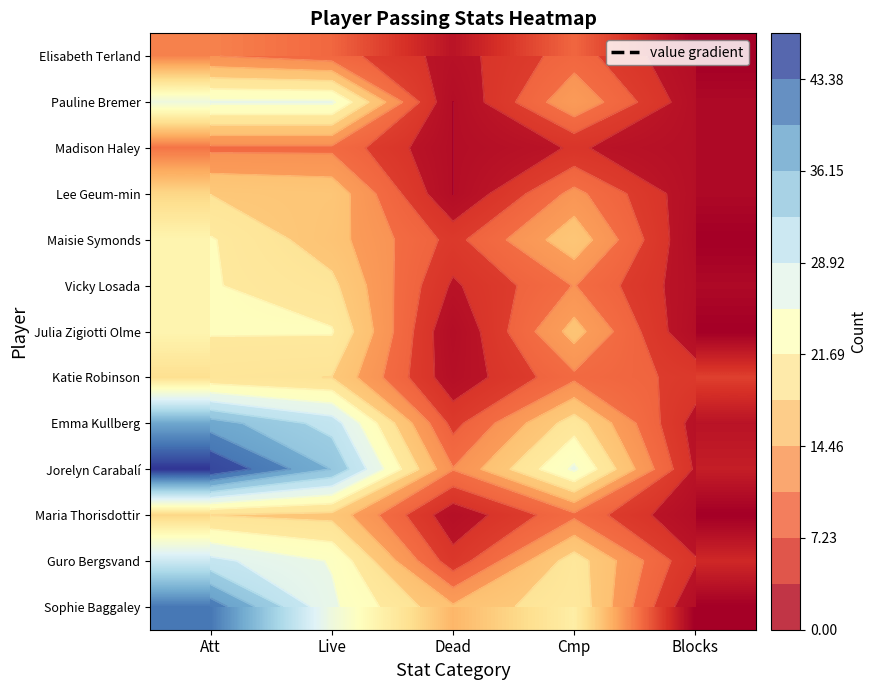

Where is Lee Geum-min nearest to the value 9?

Cmp